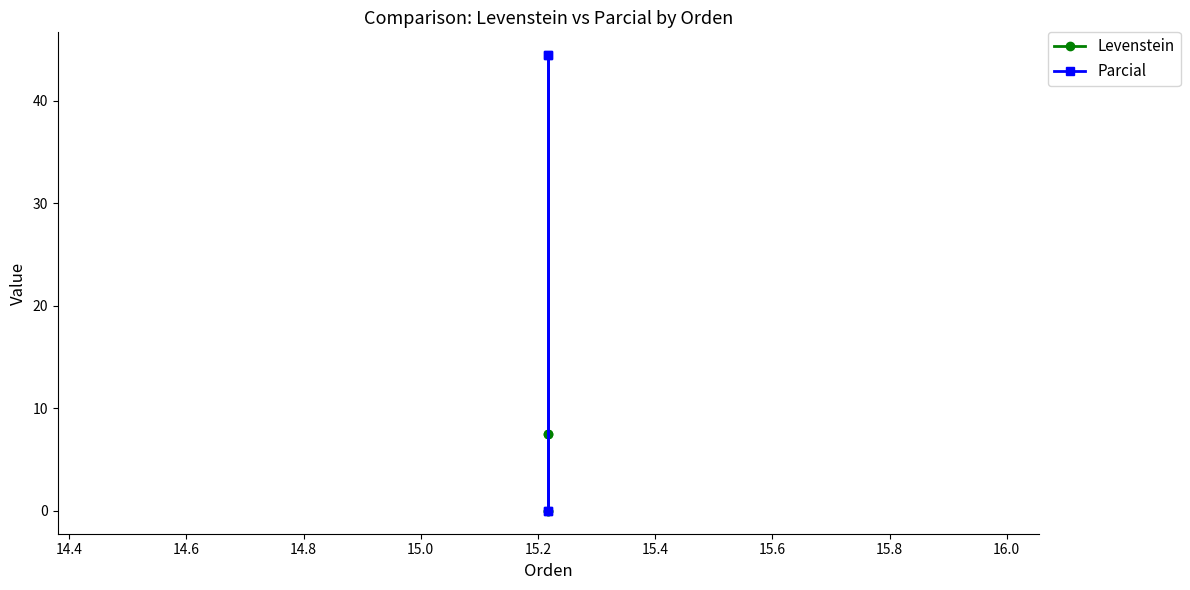

True or false: Levenstein and Parcial intersect in this chart.

False